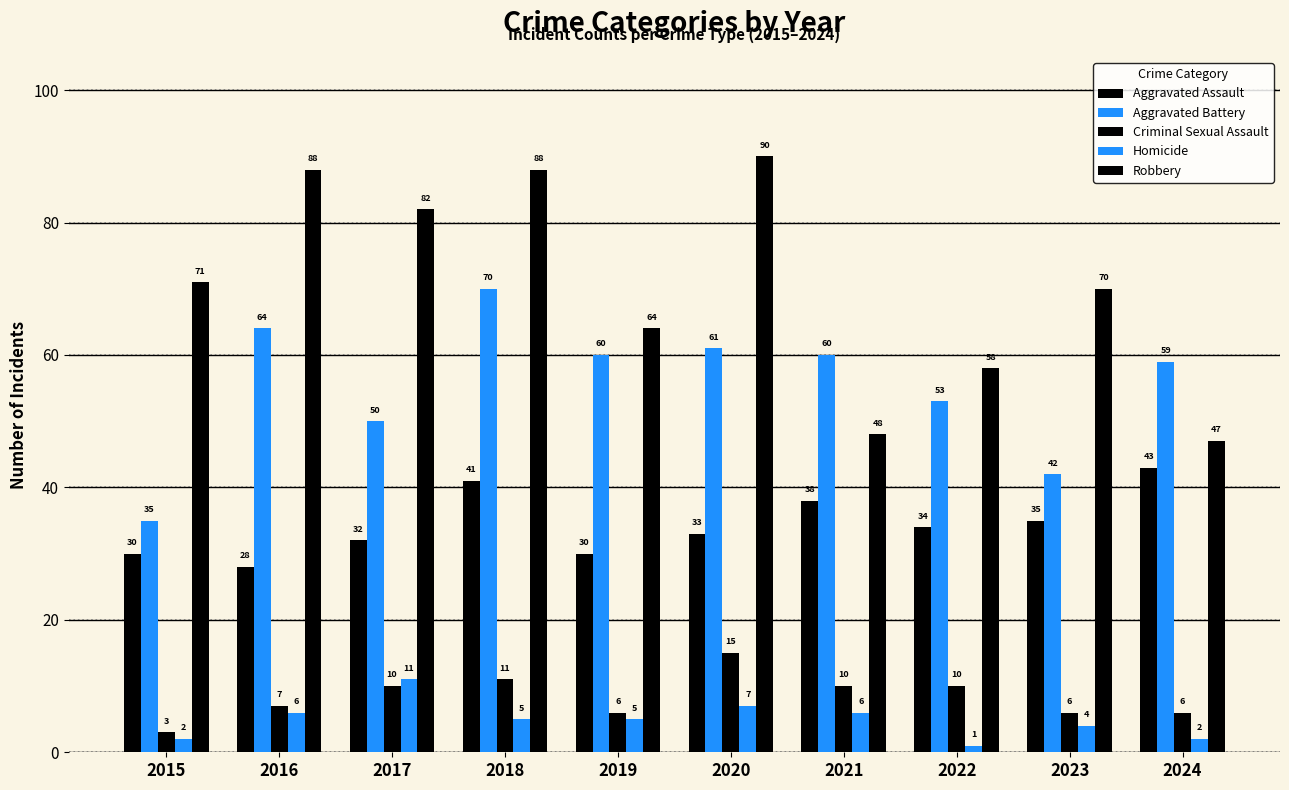

What is the value of the Aggravated Battery bar at the 2nd from the left?

64